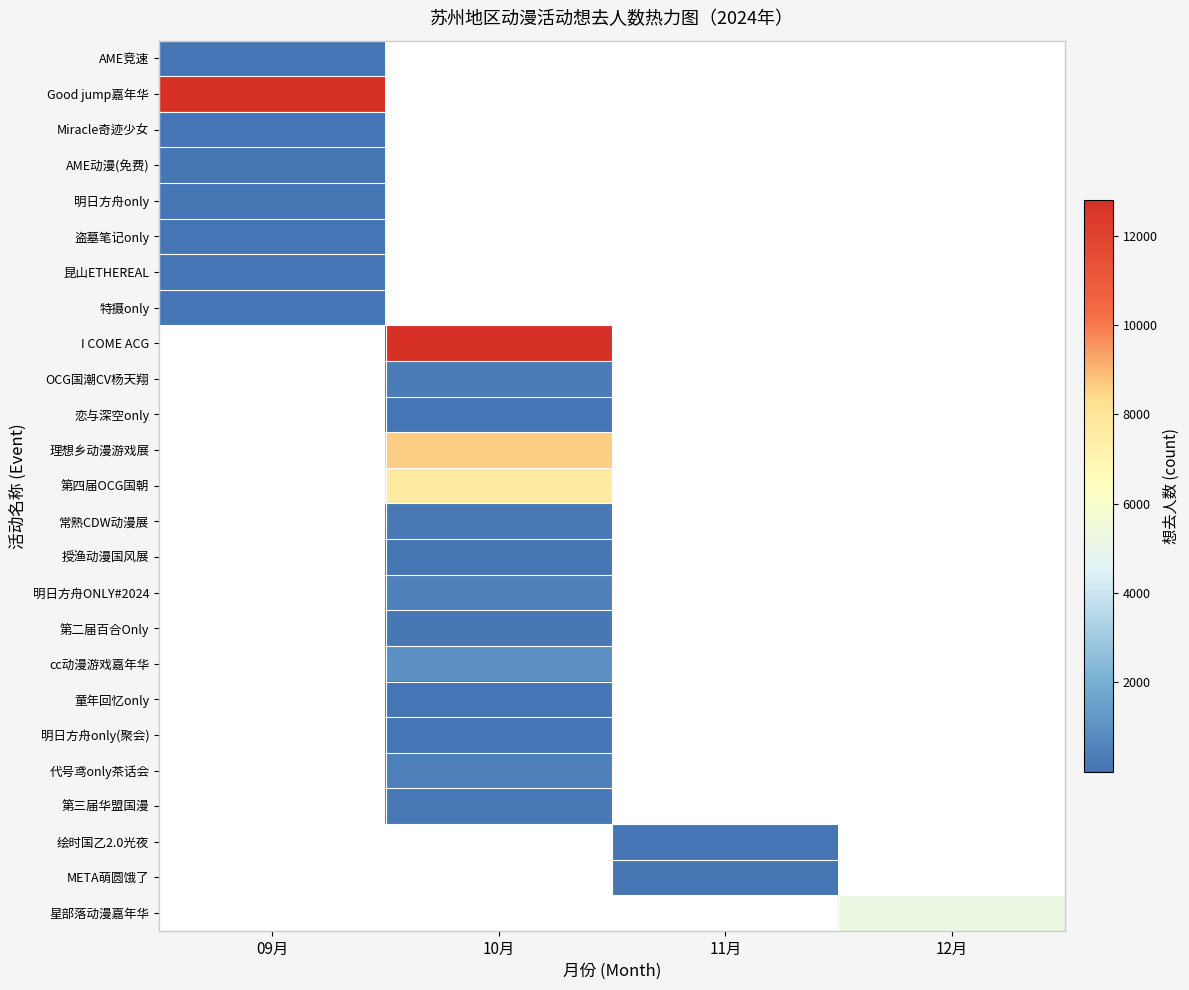

Which label corresponds to the largest value in the chart?

09月